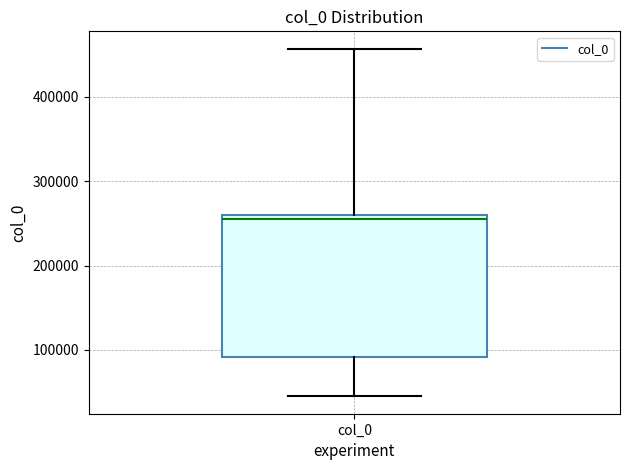

Where does the upper whisker of the box for col_0 end on the y-axis? The values are not printed on the chart, so give them approximately, as read against the axis.

460000